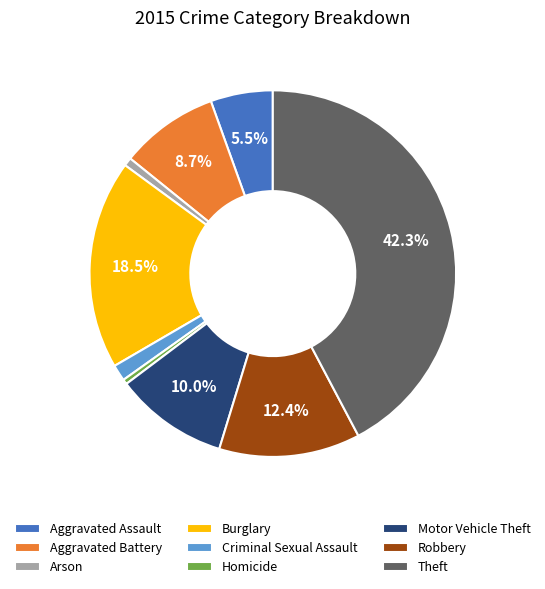

How many slices are in this pie chart?

9